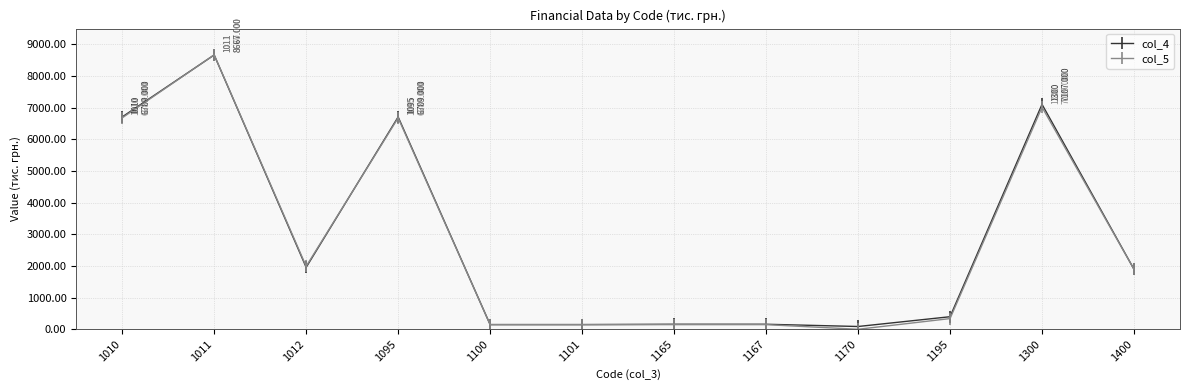

How many lines are shown in the chart?

2